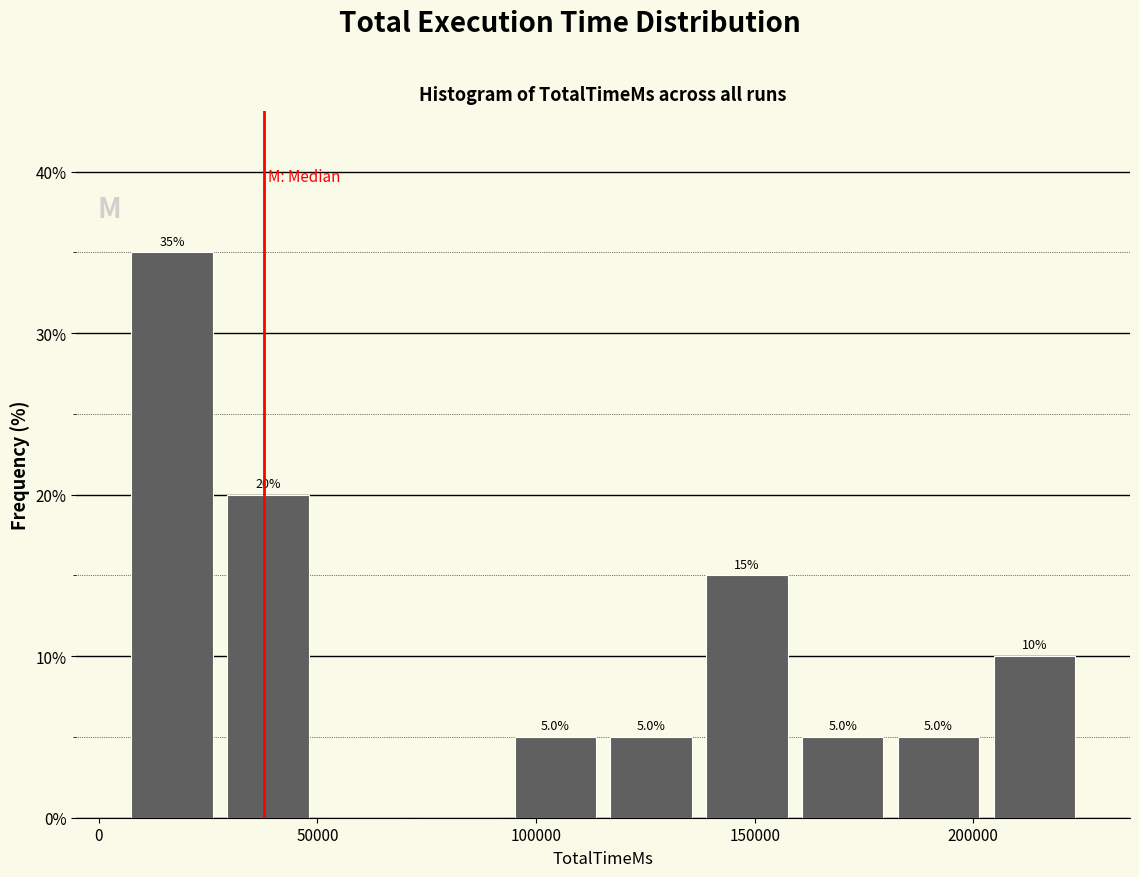

Which range on the x-axis has the tallest bar?

5000 to 30000